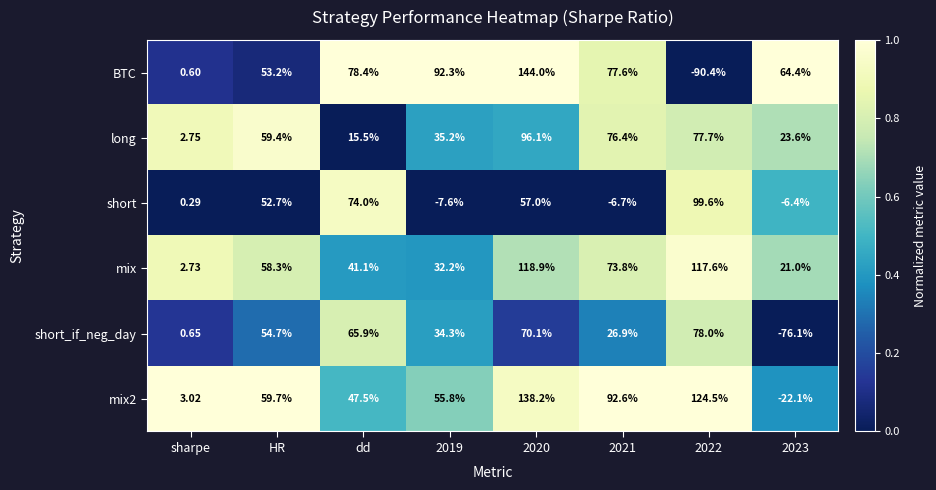

At which label does long first exceed 59?

HR